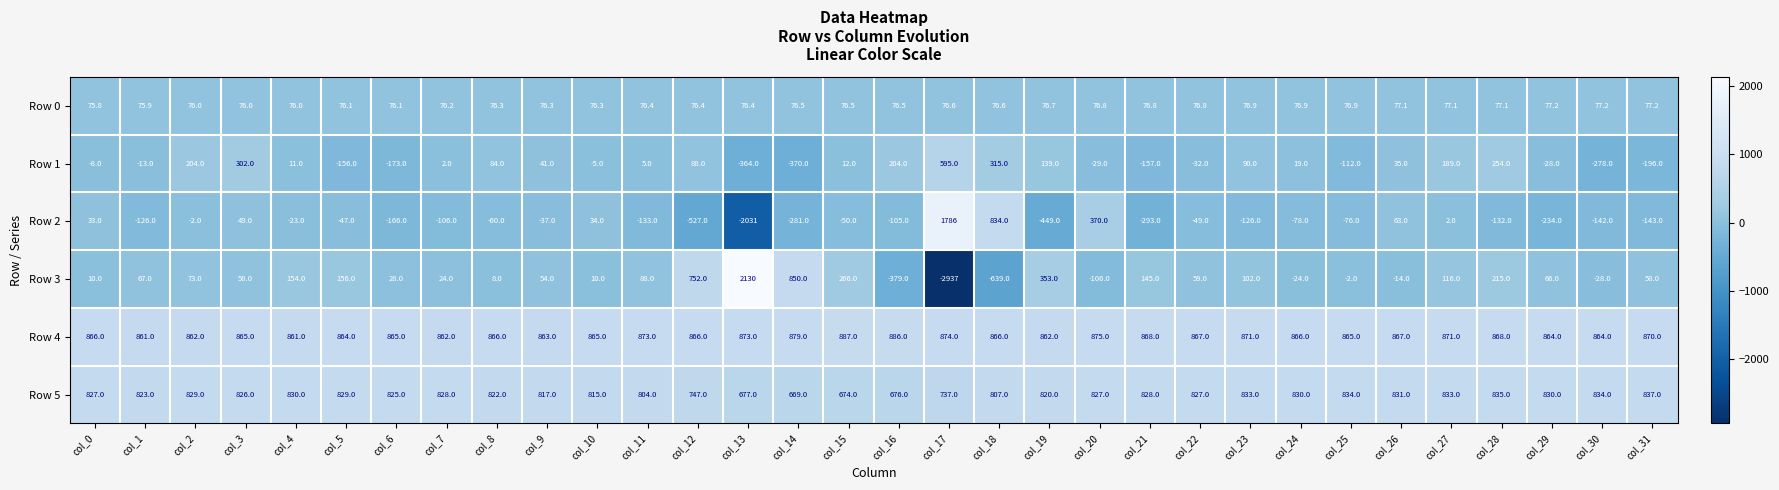

Where does the Row 1 series first go above 11?

col_2